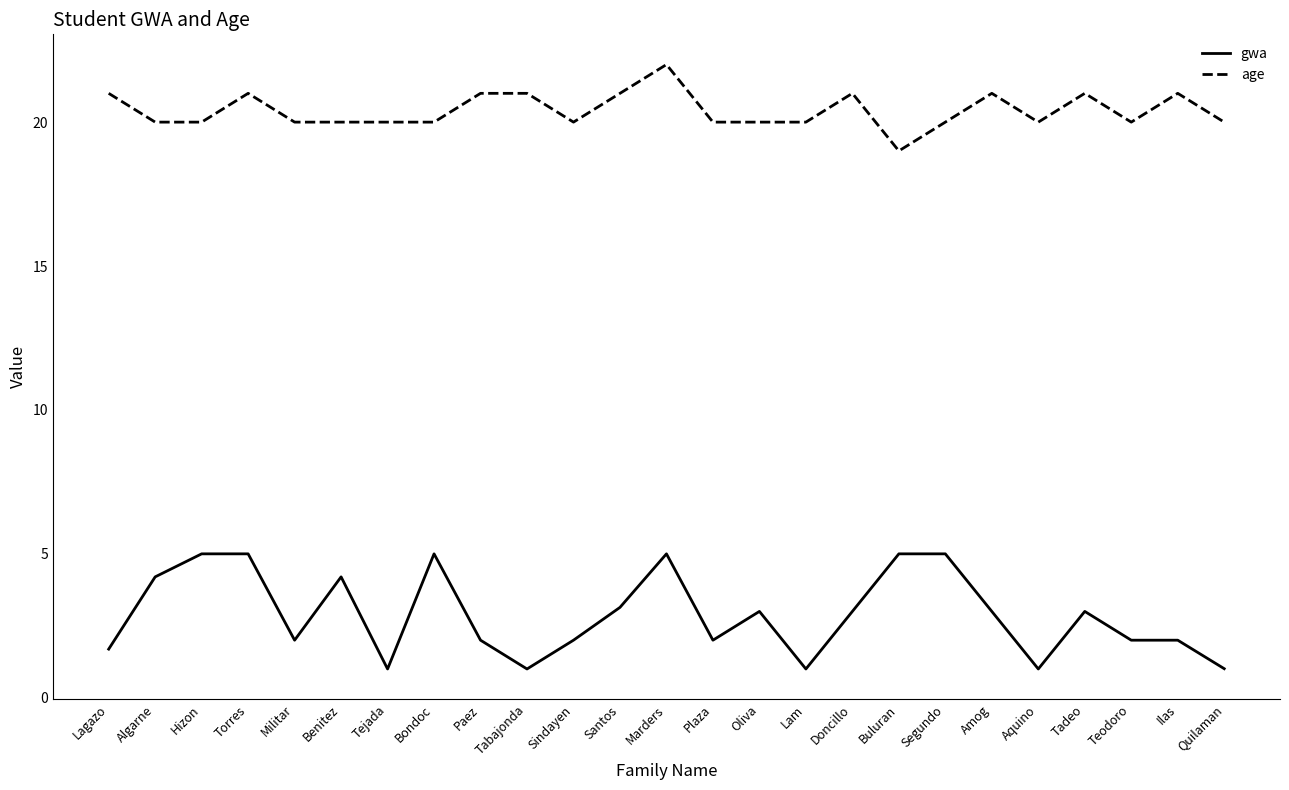

True or false: gwa and age cross at least once.

False